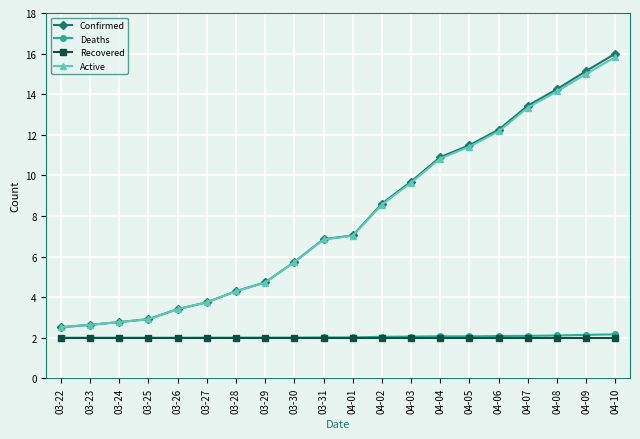

What is the spread (max minus min) of values at 03-22?

0.5